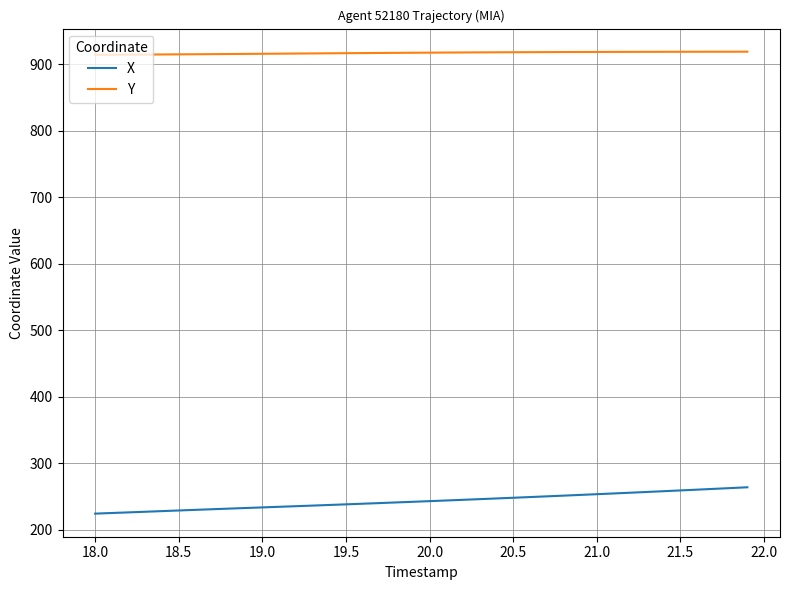

What is the smallest value displayed?

224.5